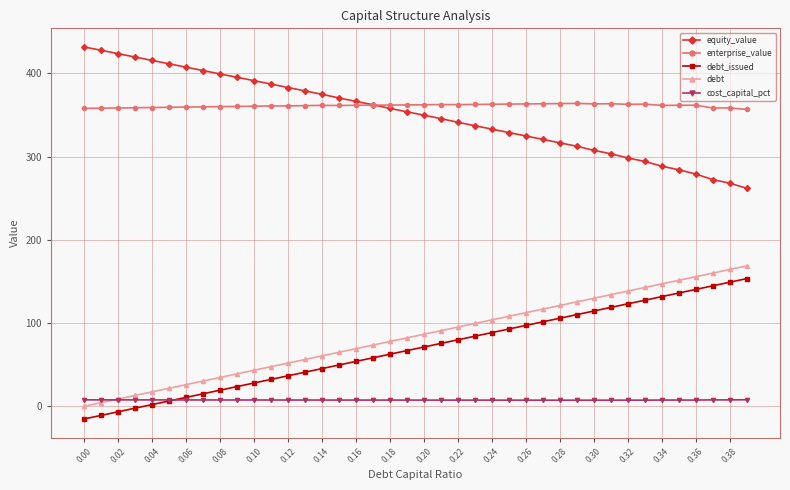

What is the value of the debt point at the 39th from the left?

164.4